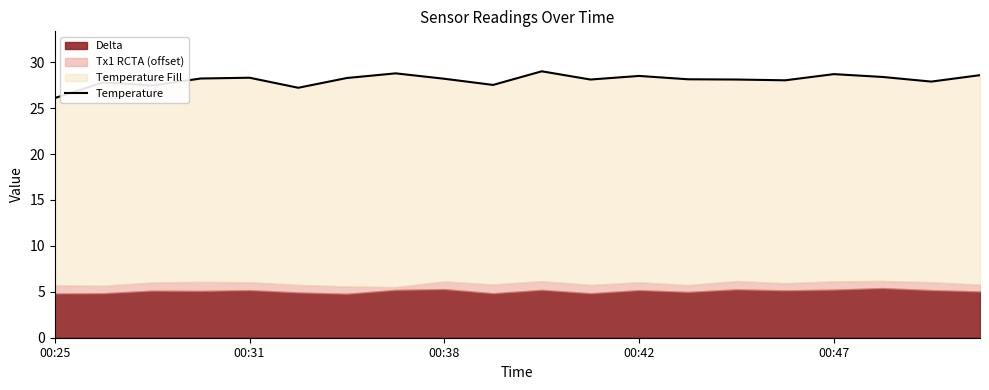

Is it true that the value at 6 is 10.2?

False